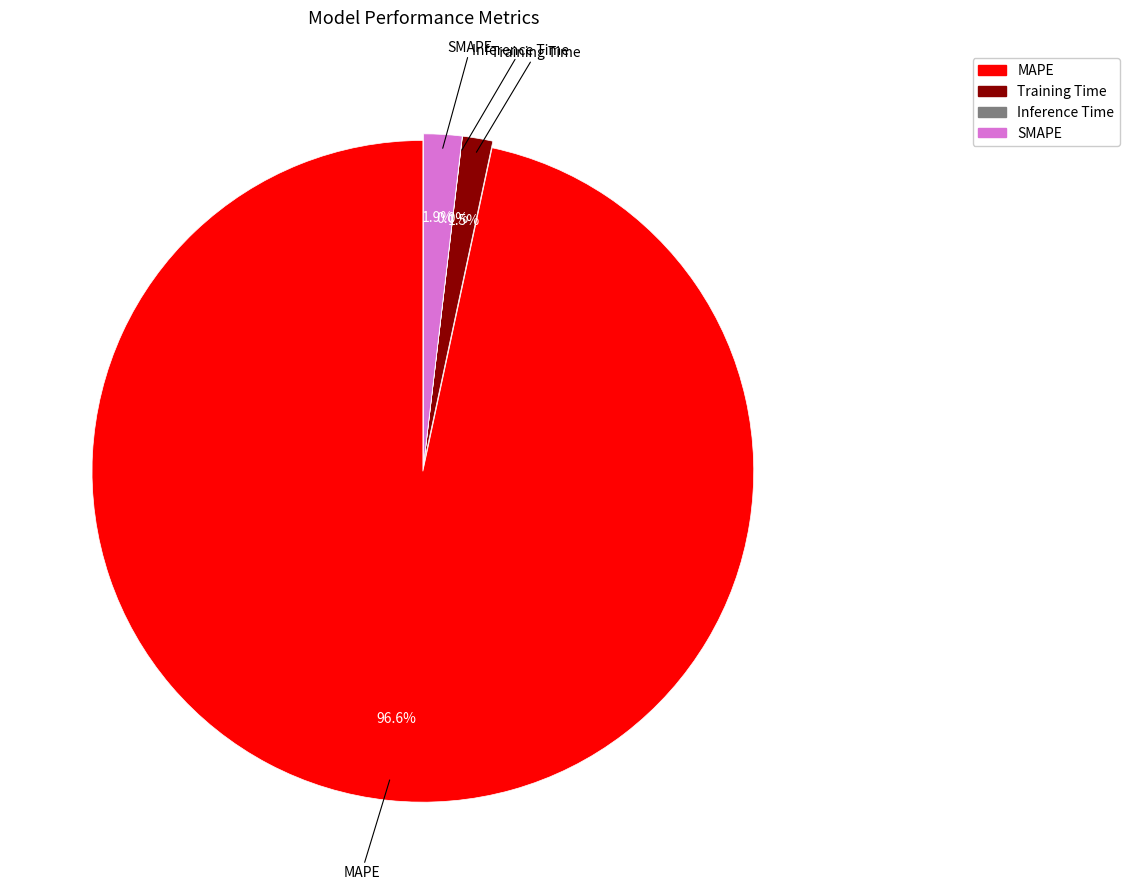

Rank the categories by value from highest to lowest.

MAPE, SMAPE, Training Time, Inference Time